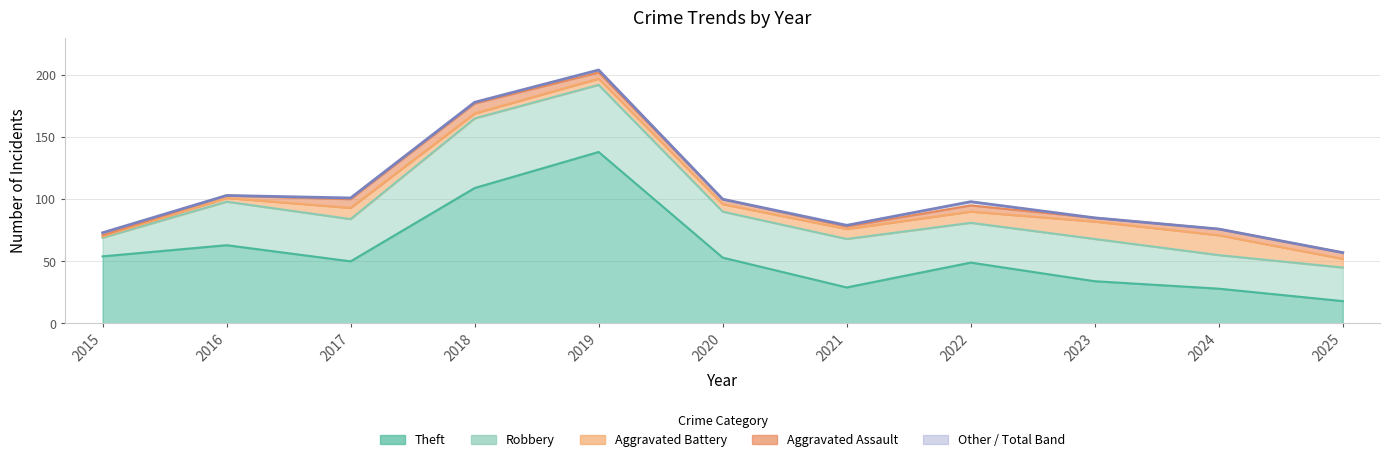

How many lines are shown in the chart?

5